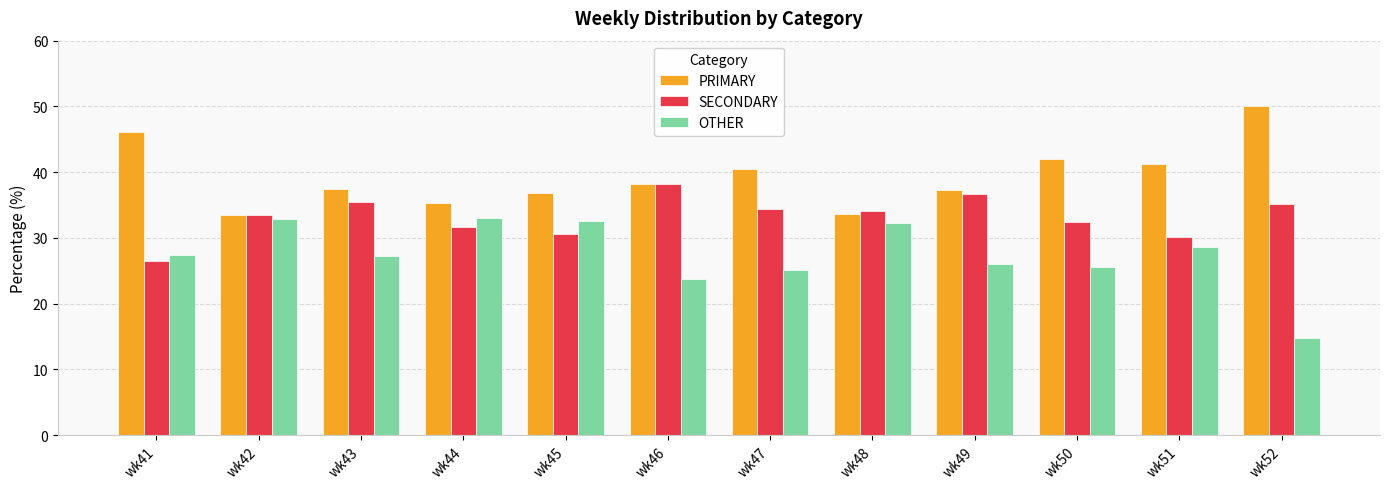

Which series has the largest total across all categories?

PRIMARY